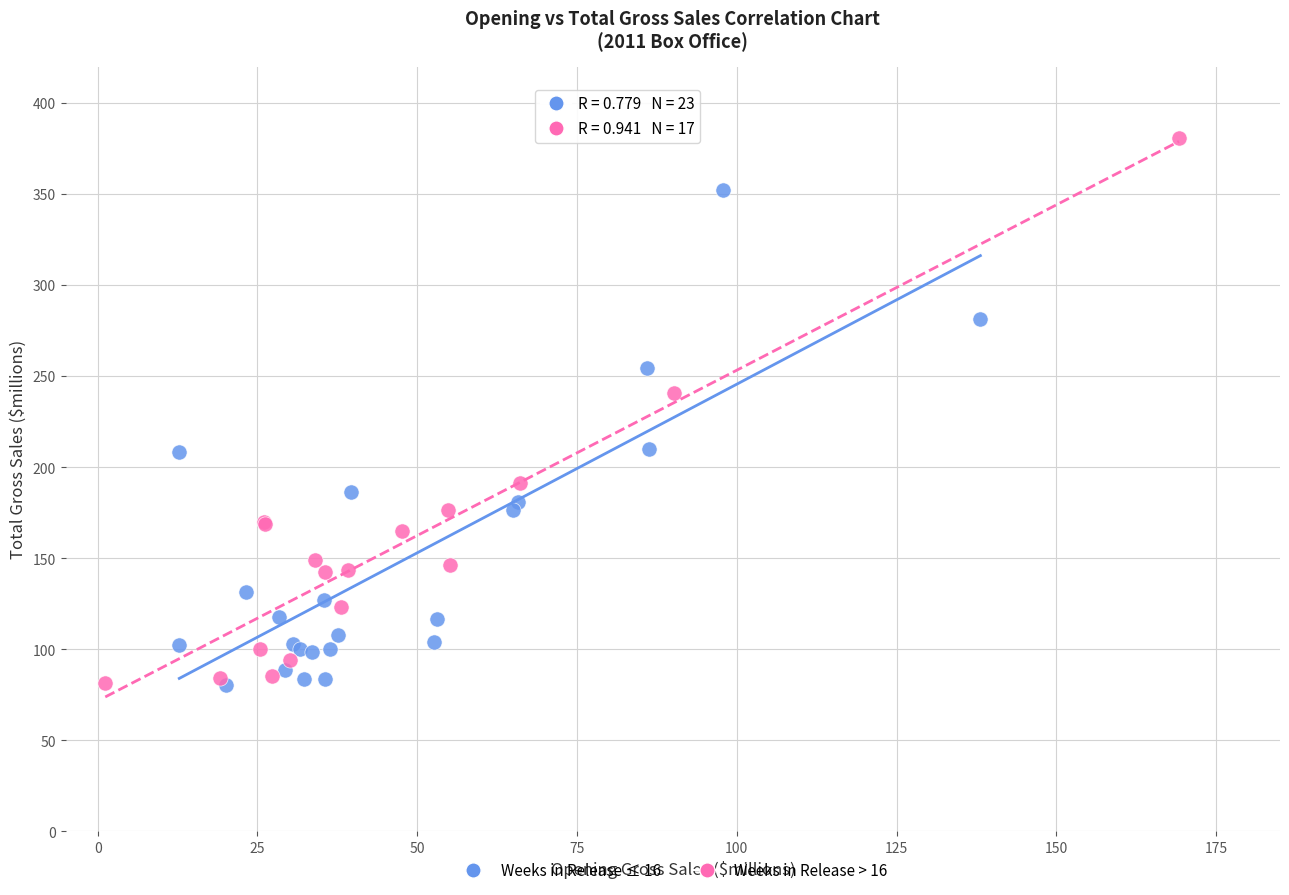

Which series has the largest Y range (max minus min)?

Weeks in Release > 16